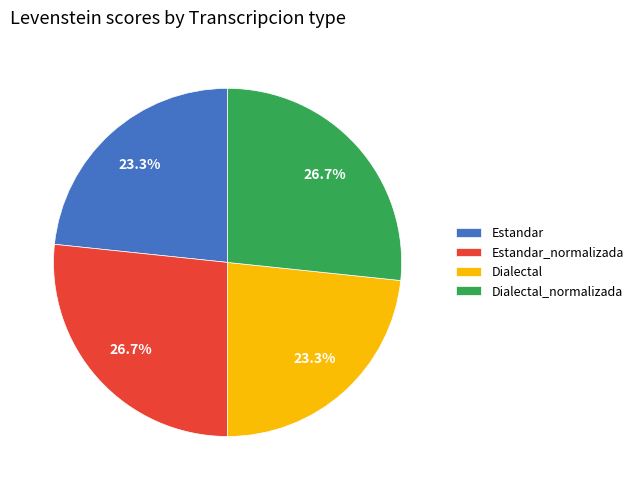

Approximately how many times larger is the value at Dialectal compared to Estandar?

1.0